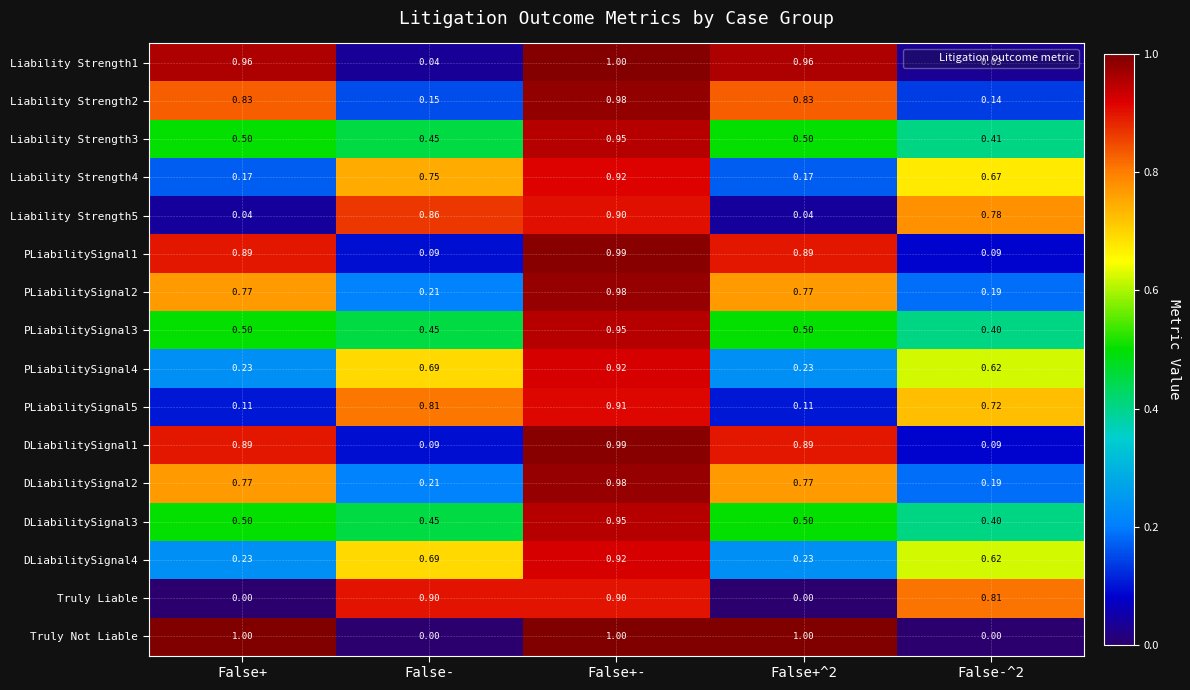

Which series has the largest total across all categories?

Truly Not Liable